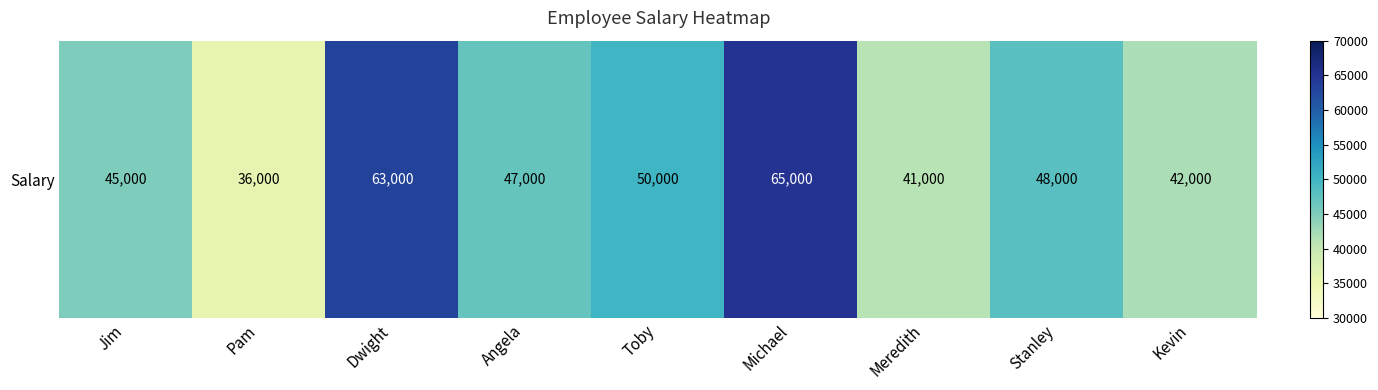

Approximately how many times larger is the value at Michael compared to Stanley?

1.4